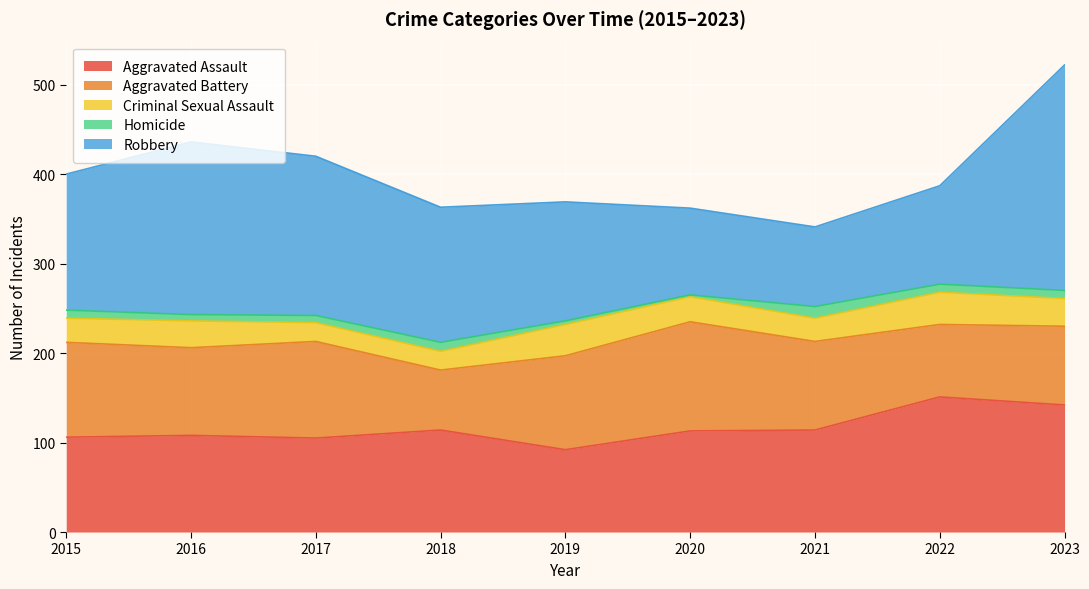

Rank the categories by Robbery value from highest to lowest.

2023, 2016, 2017, 2015, 2018, 2019, 2022, 2020, 2021